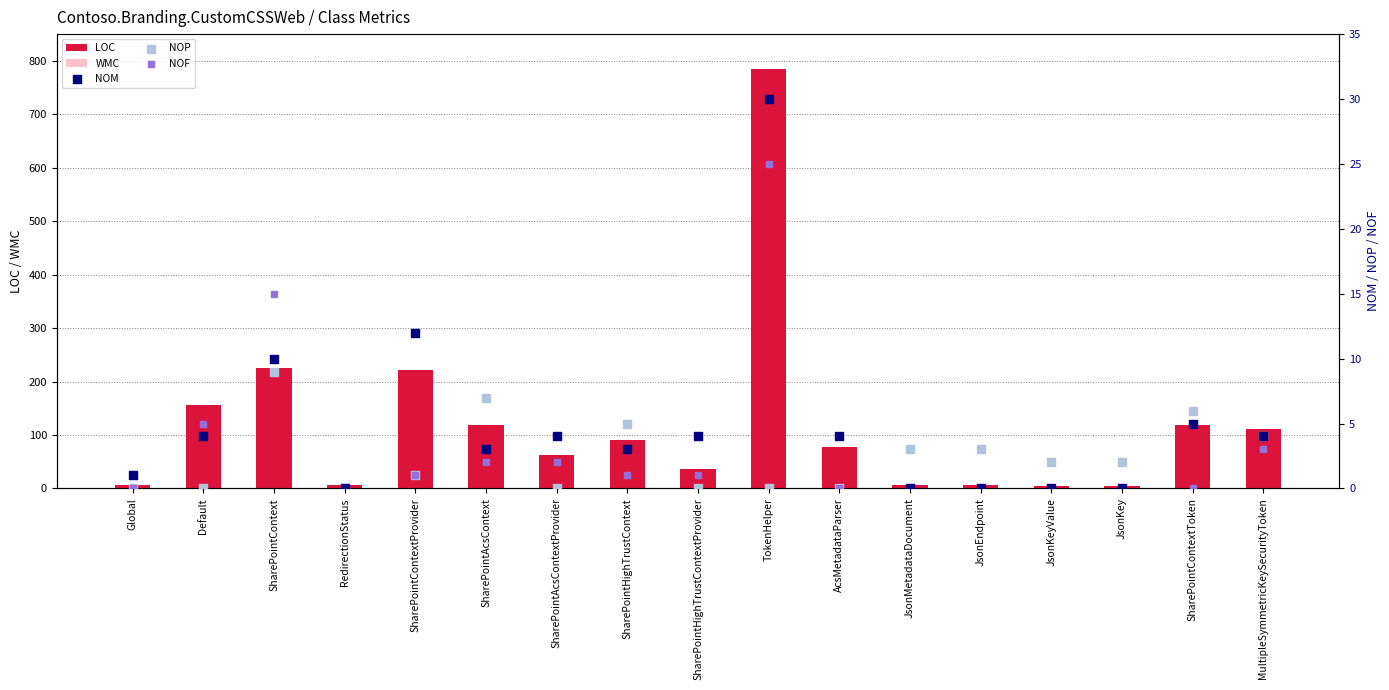

What is the total value across all series at Default?

176